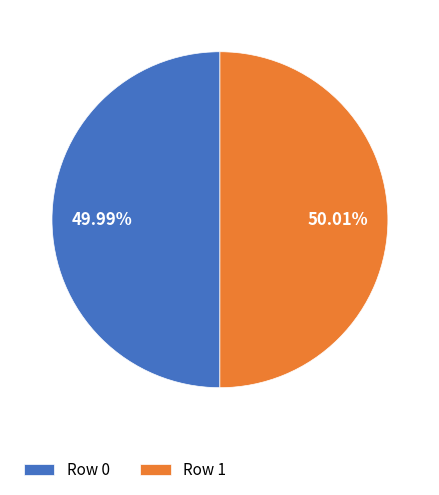

To the nearest percent, what is the combined percentage of Row 0 and Row 1?

100%